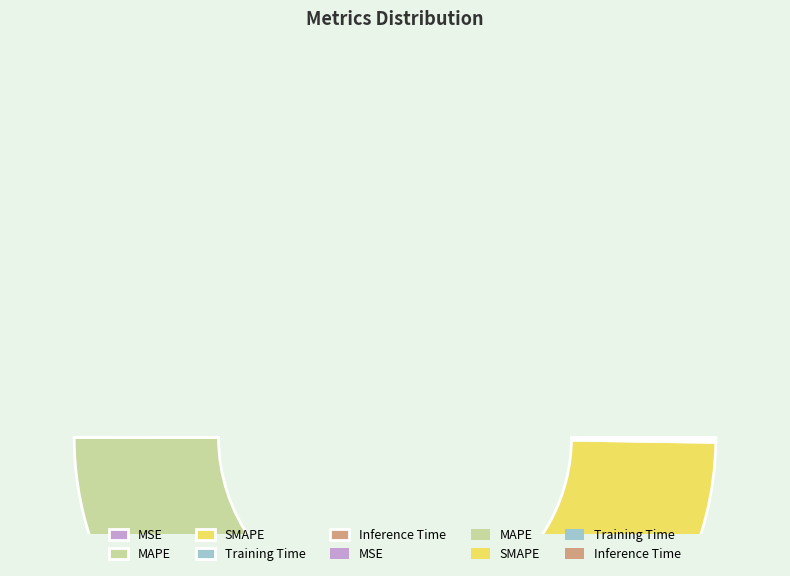

What is the change in value from MAPE to SMAPE?

+30.1